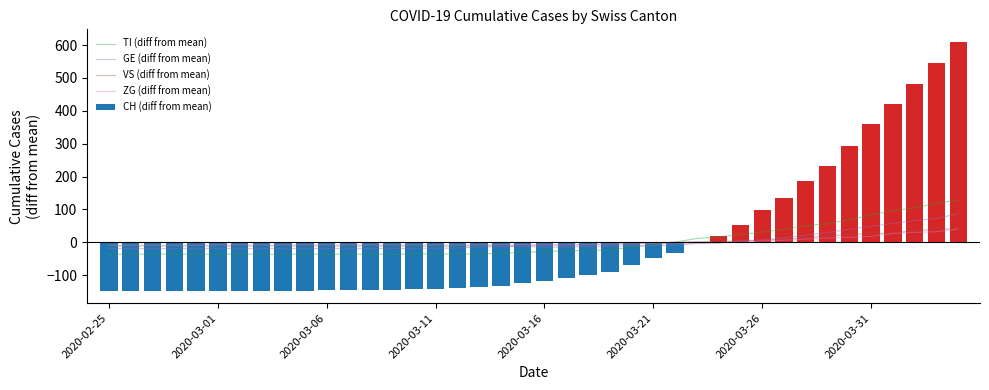

Are the bars grouped side by side (vs. stacked)?

Yes